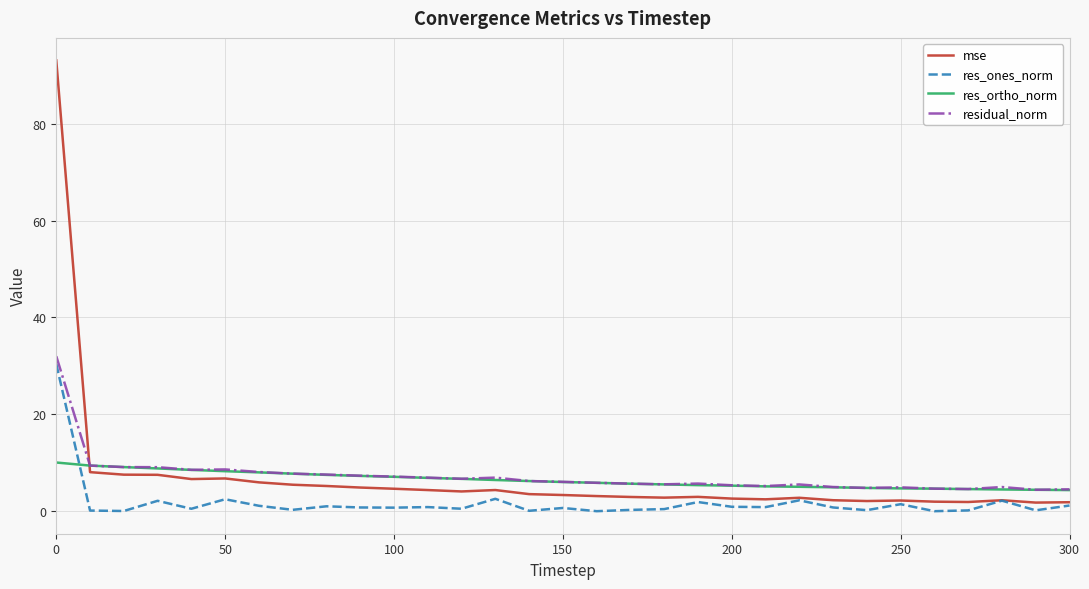

Which series has the largest range (max minus min)?

mse